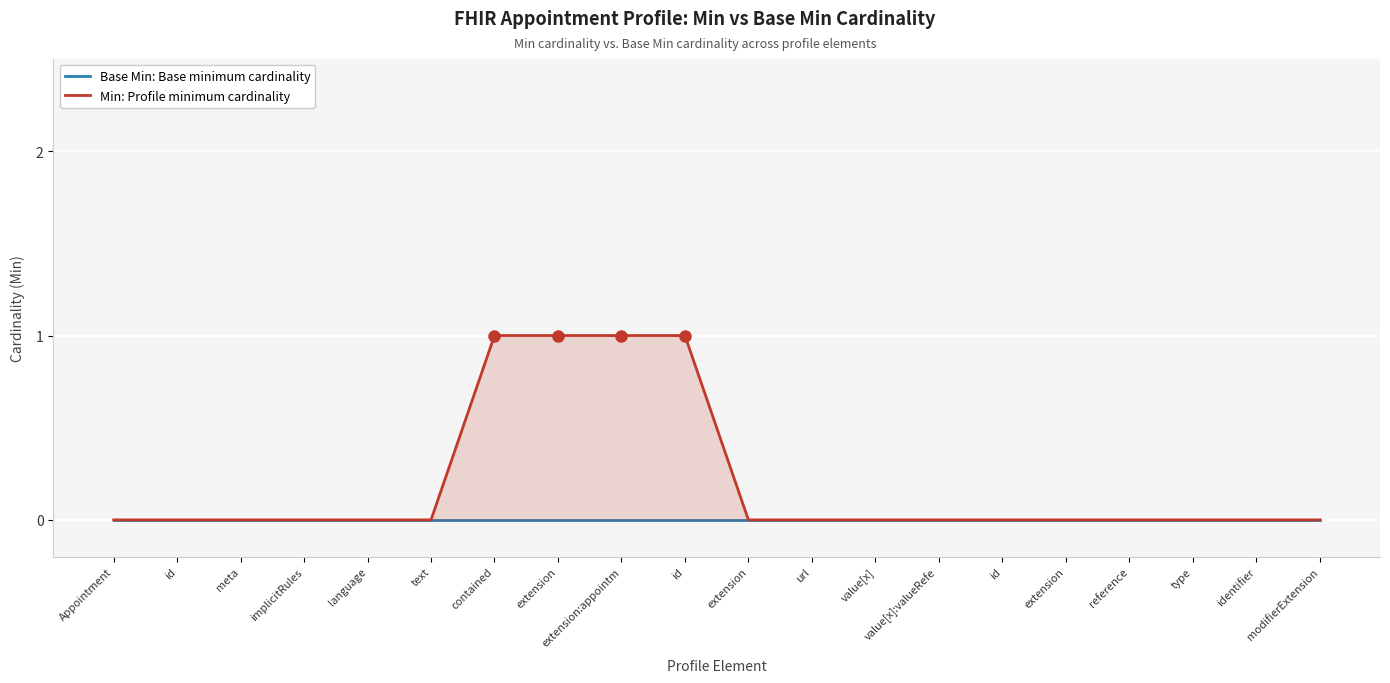

True or false: Min: Profile minimum cardinality and Base Min: Base minimum cardinality intersect in this chart.

False